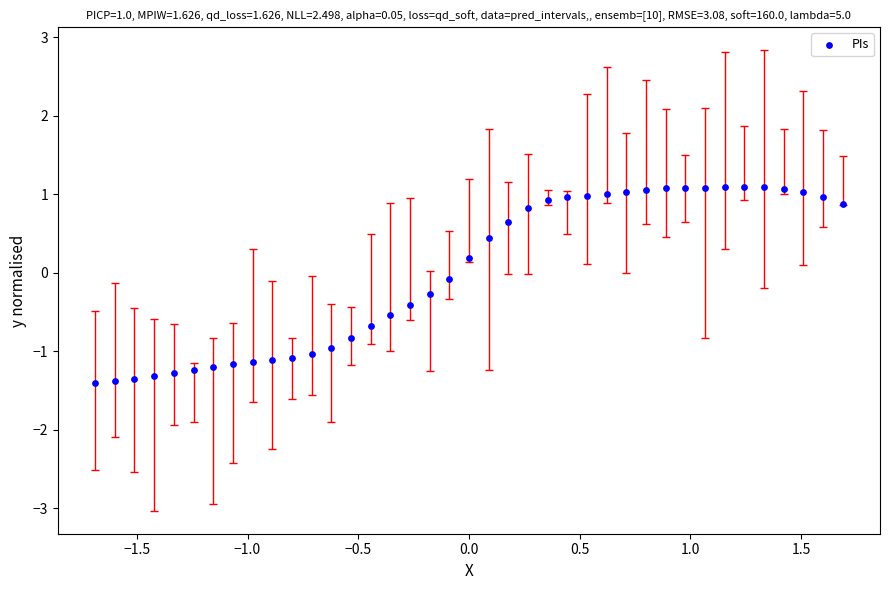

What is the range of X values (max minus min)?

3.4